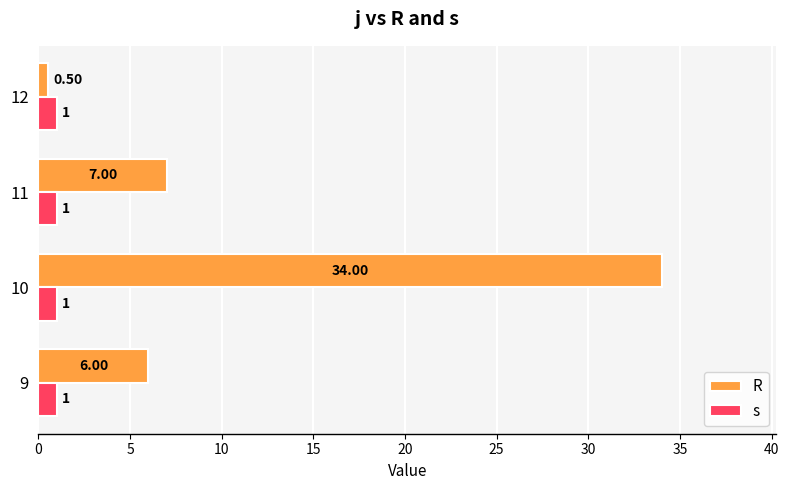

How many data points does each series have?

4